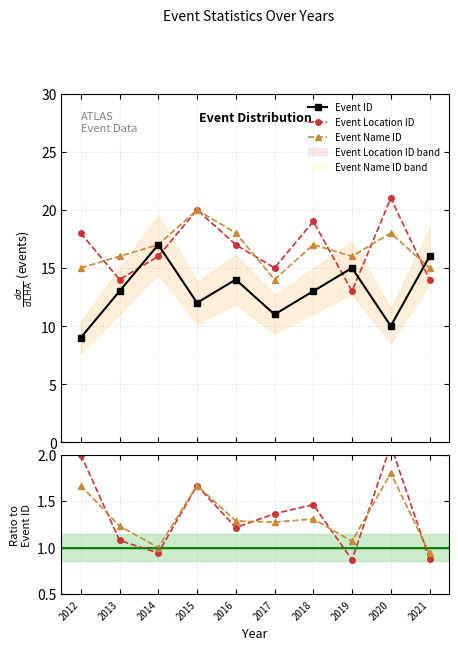

What is the difference between the Event Location ID values at 2021 and 2019?

1